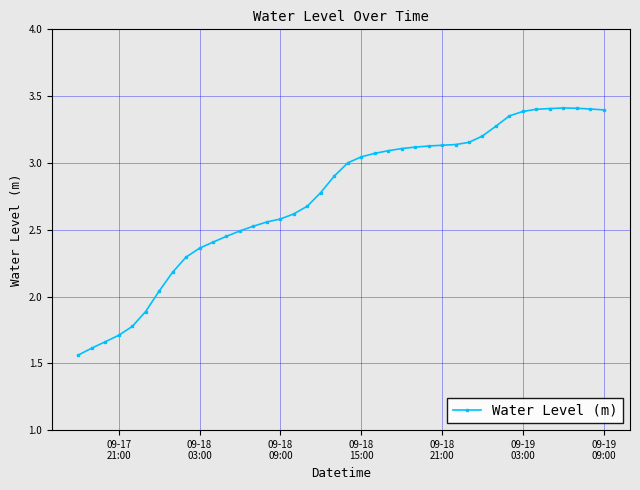

What is the average value?

2.7